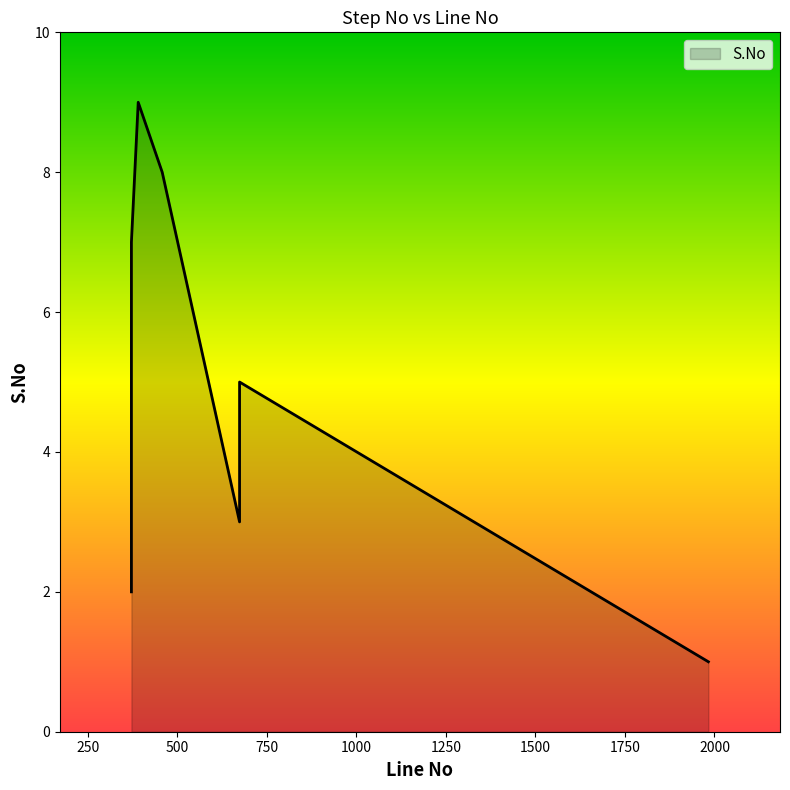

The chart shows a value of 2 at 1983. True or false?

False